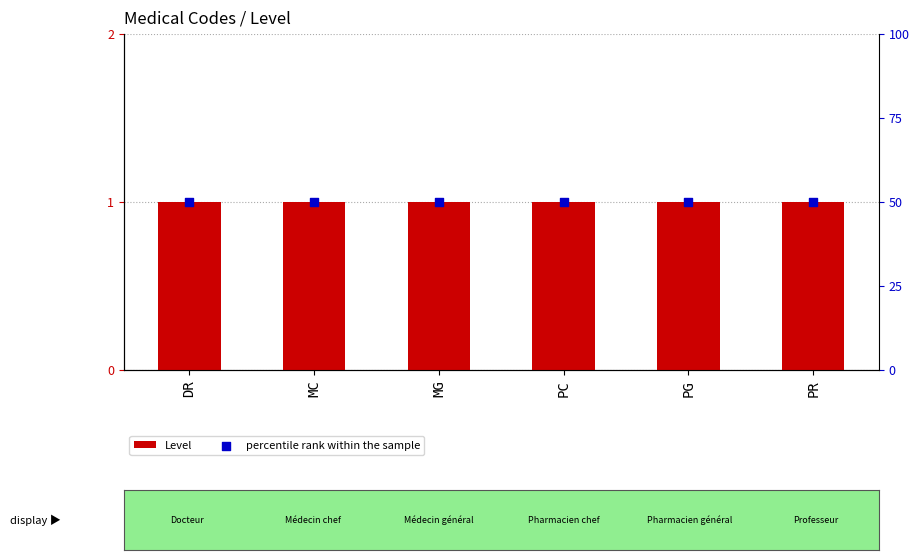

Which series reaches the minimum Y coordinate?

Level